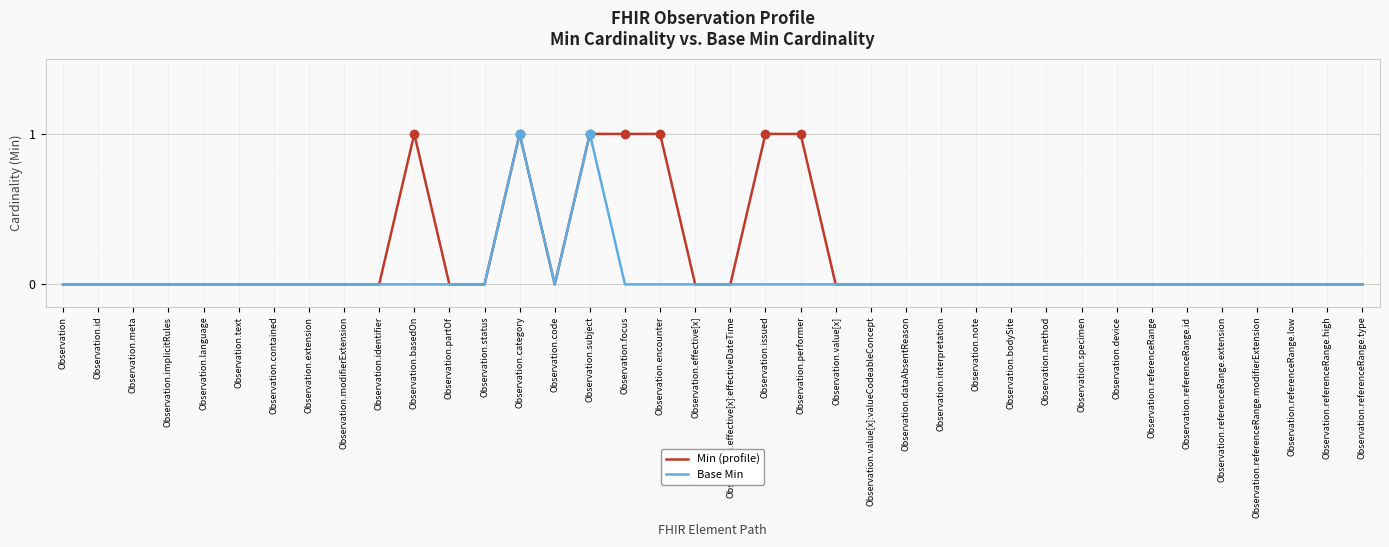

List the series in order of their overall mean, lowest first.

Base Min, Min (profile)